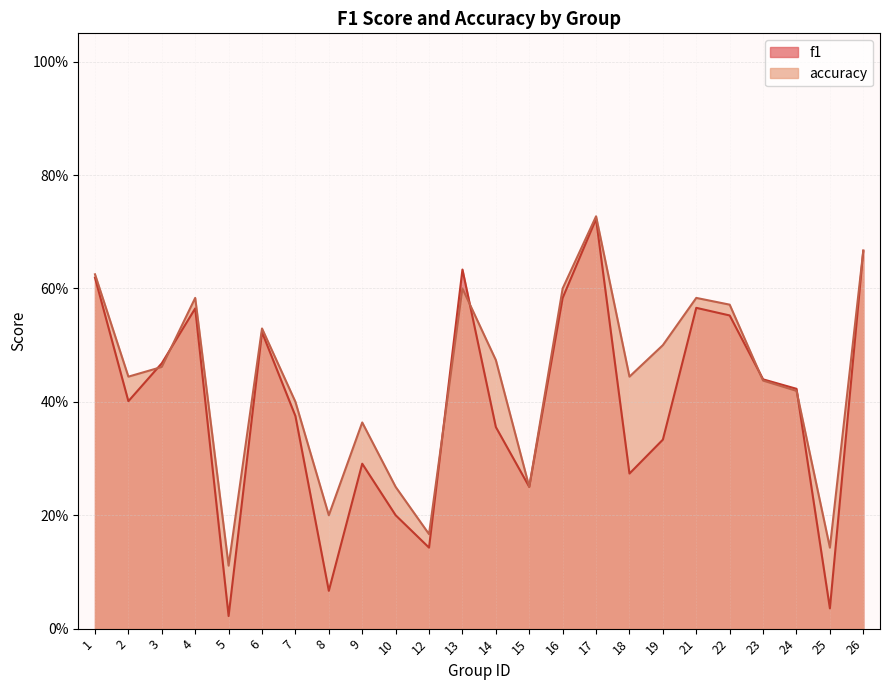

What is the difference between the accuracy values at 1 and 25?

0.5